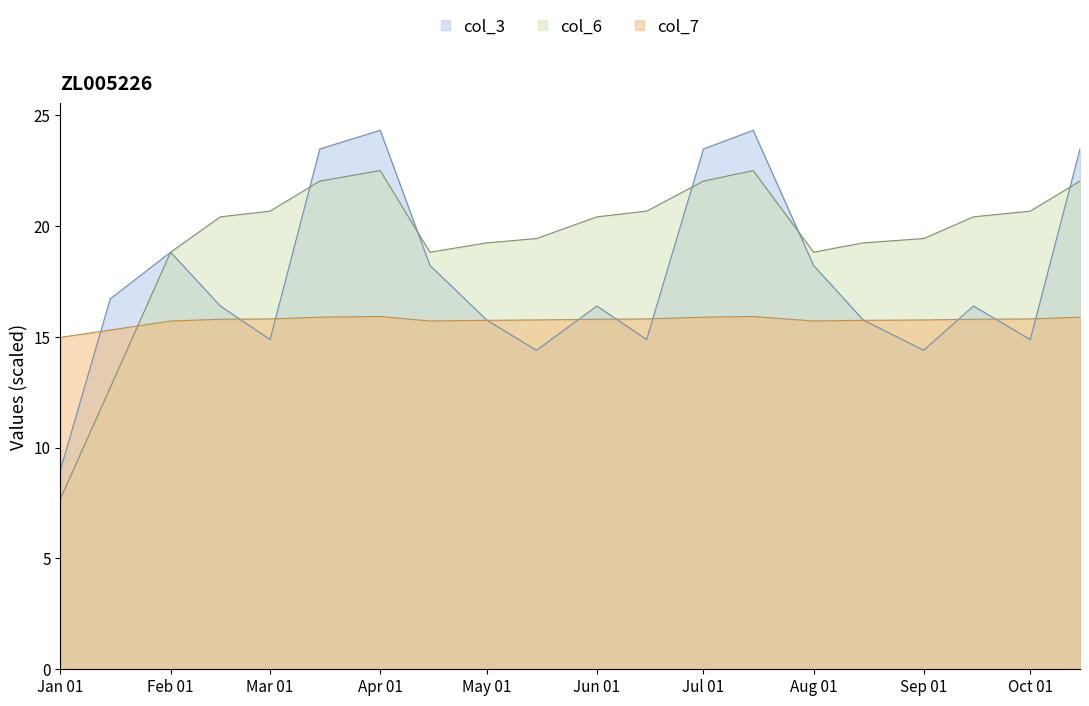

What is the difference between the maximum and minimum values in the col_6 series?

14.8